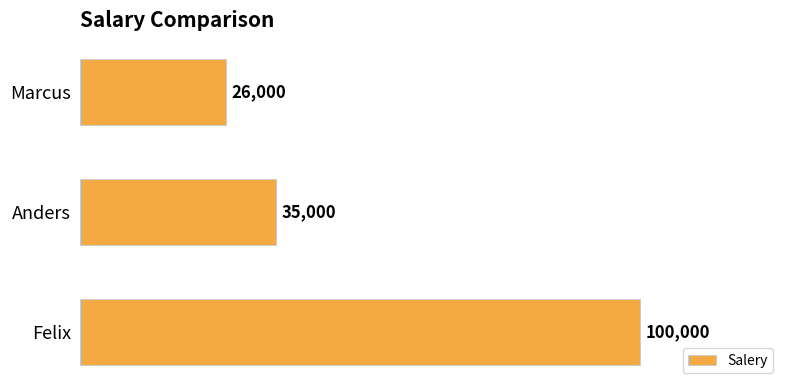

How many data points does each series have?

3